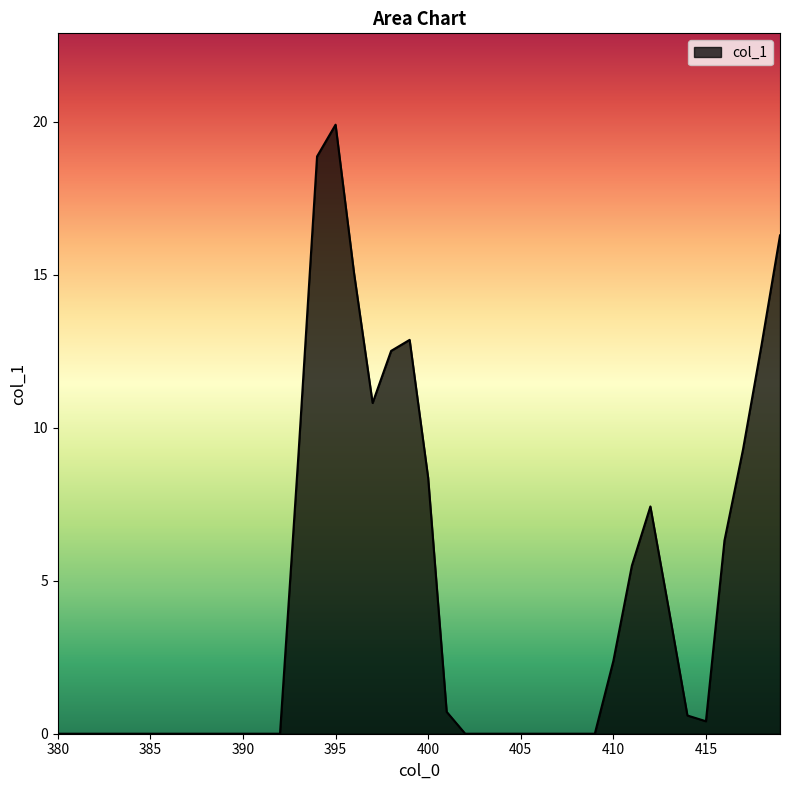

What is the average value?

4.3